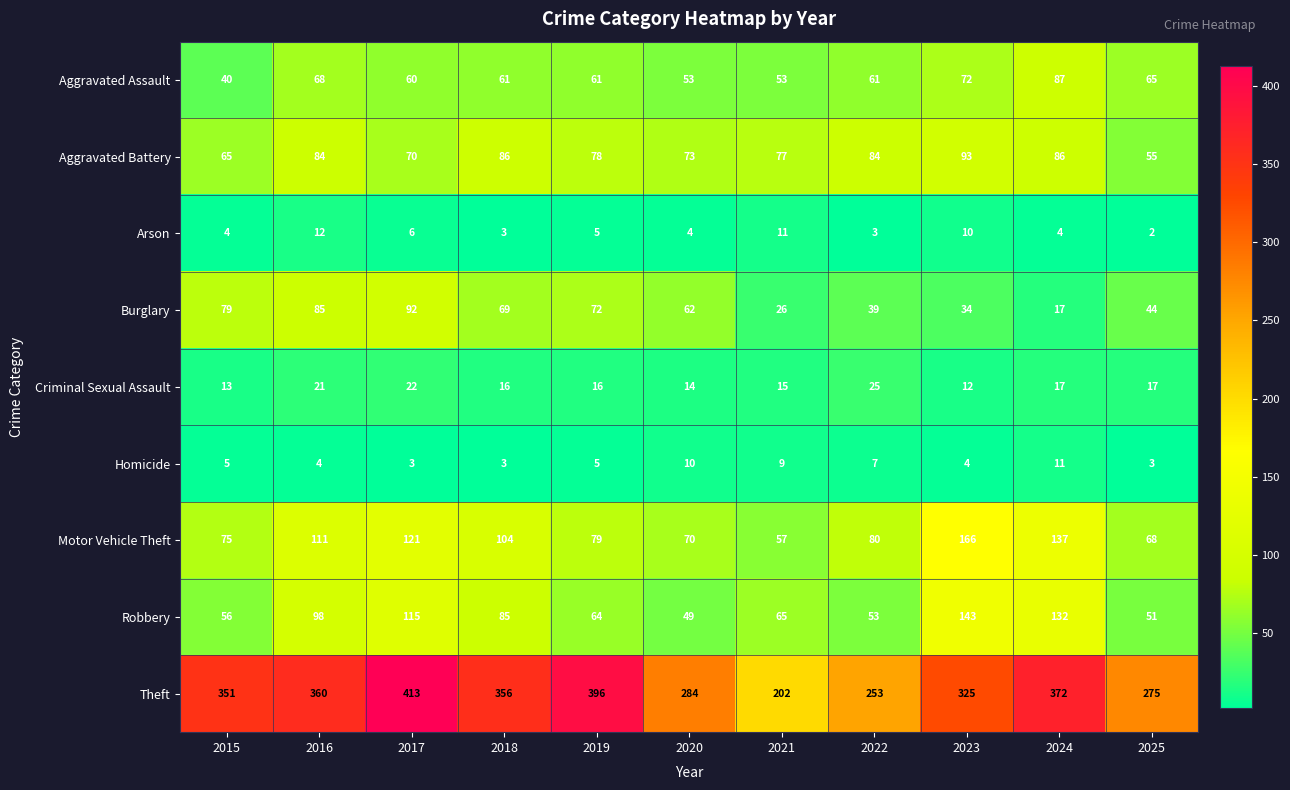

At which category is the sum across all series the highest?

2017